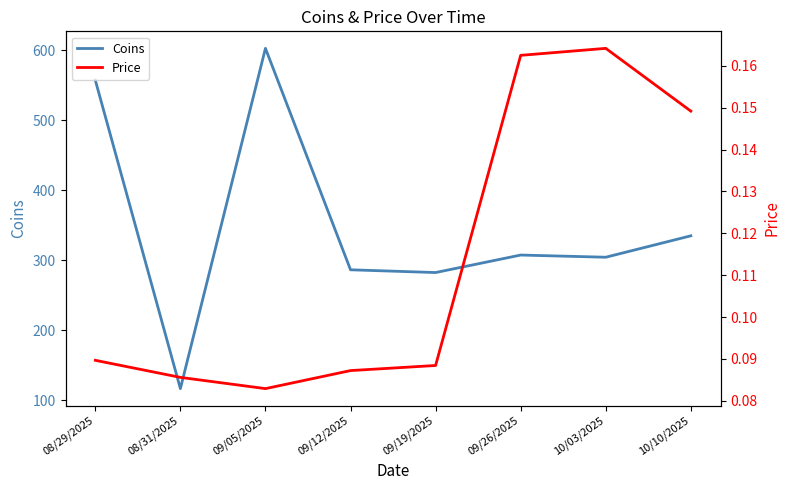

What position from the right is 09/05/2025?

6